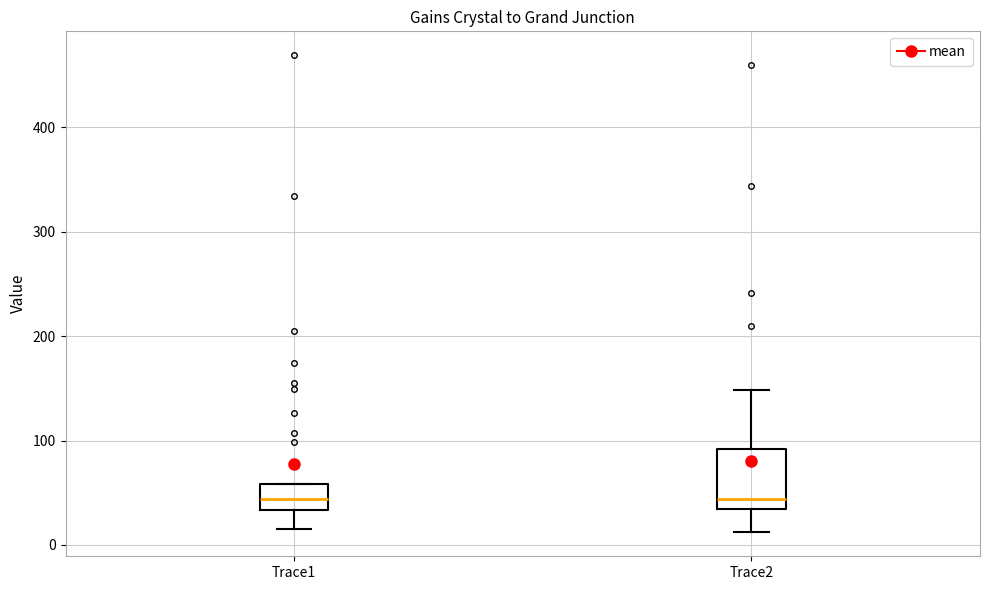

Reading left to right, read every box against the y-axis: the position of its median line, the range the box covers, and the ends of its whiskers. The values are not printed on the chart, so give them approximately, as read against the axis.

Trace1: median 40, box 30 to 60, whiskers 20 to 60
Trace2: median 40, box 30 to 90, whiskers 10 to 150